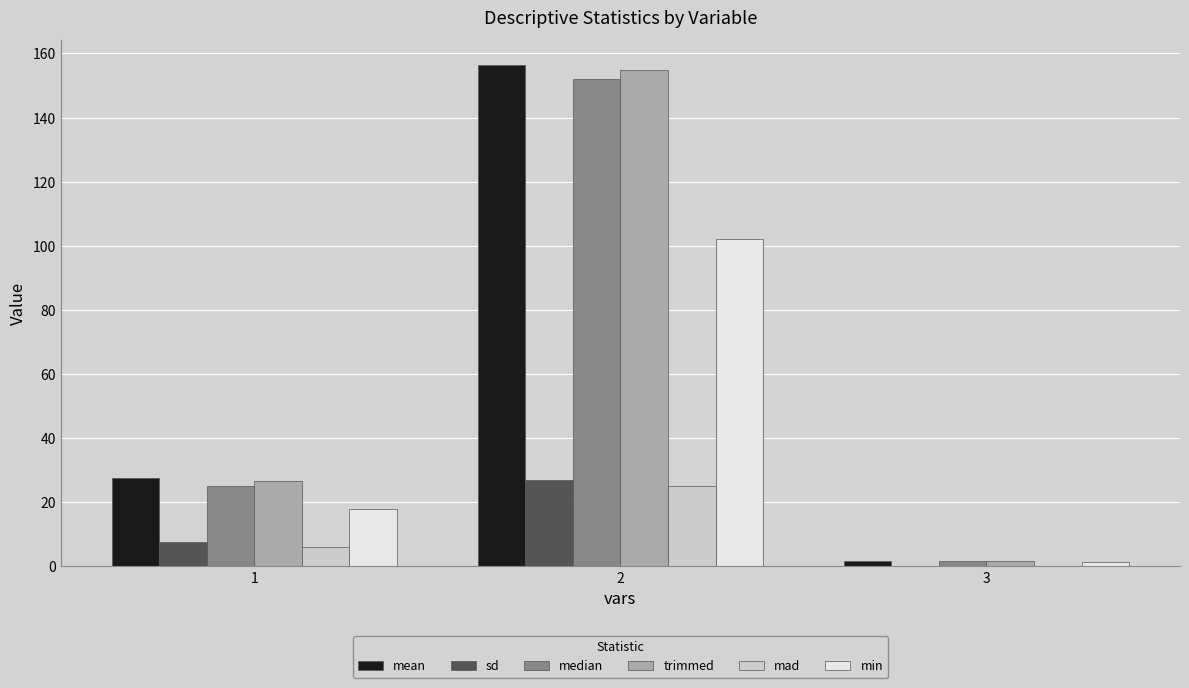

What is the total value across all series at 2?

617.2